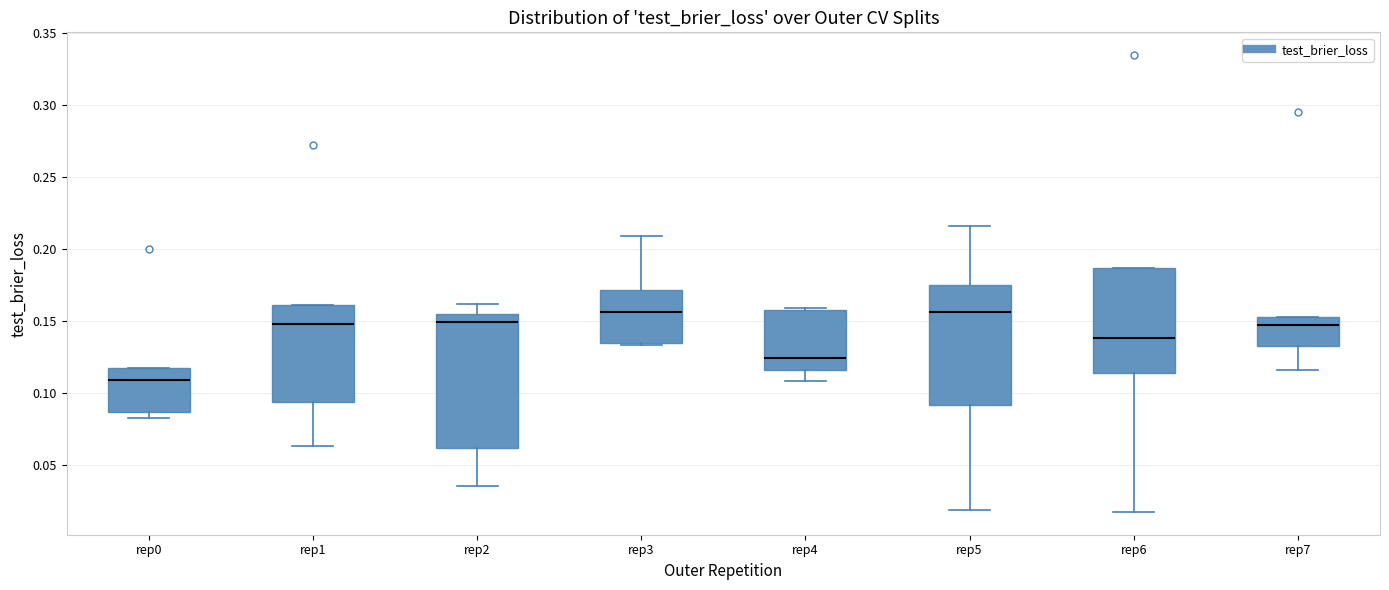

Reading left to right, read every box against the y-axis: the position of its median line, the range the box covers, and the ends of its whiskers. The values are not printed on the chart, so give them approximately, as read against the axis.

rep0: median 0.110, box 0.085 to 0.115, whiskers 0.080 to 0.115
rep1: median 0.150, box 0.095 to 0.160, whiskers 0.065 to 0.160
rep2: median 0.150, box 0.060 to 0.155, whiskers 0.035 to 0.160
rep3: median 0.155, box 0.135 to 0.170, whiskers 0.135 to 0.210
rep4: median 0.125, box 0.115 to 0.160, whiskers 0.110 to 0.160
rep5: median 0.155, box 0.090 to 0.175, whiskers 0.020 to 0.215
rep6: median 0.140, box 0.115 to 0.185, whiskers 0.015 to 0.185
rep7: median 0.145, box 0.135 to 0.150, whiskers 0.115 to 0.150